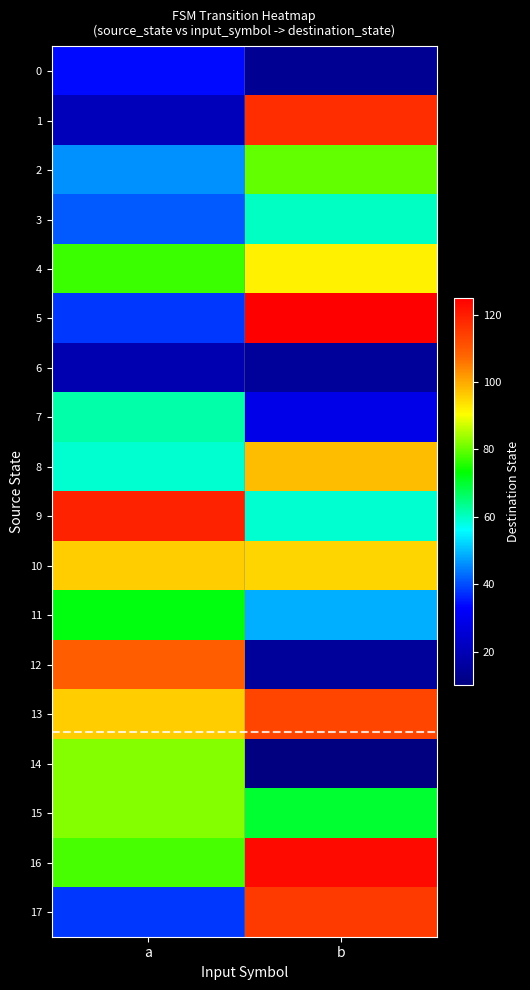

Reading left to right, what are all the values shown in this chart?

0: a=34	b=14
1: a=21	b=117
2: a=46	b=80
3: a=41	b=60
4: a=77	b=92
5: a=38	b=125
6: a=19	b=15
7: a=62	b=29
8: a=59	b=98
9: a=119	b=59
10: a=96	b=95
11: a=72	b=49
12: a=109	b=15
13: a=96	b=113
14: a=82	b=10
15: a=82	b=70
16: a=78	b=123
17: a=38	b=115